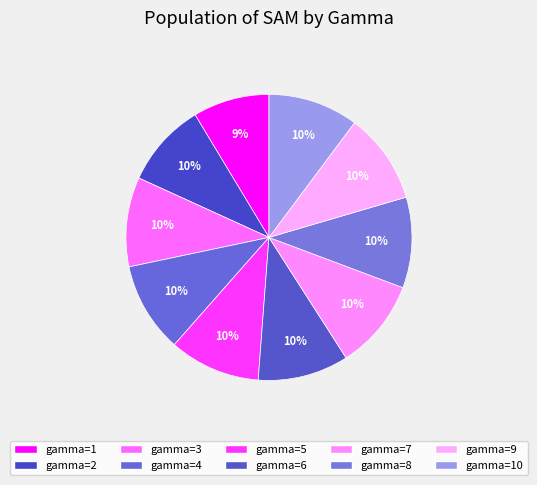

Count the number of slices in the pie.

10